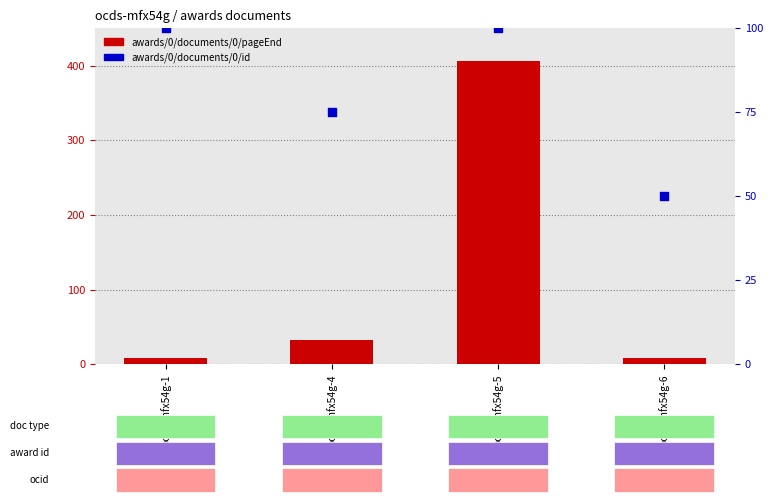

Which series has the largest total across all categories?

awards/0/documents/0/pageEnd